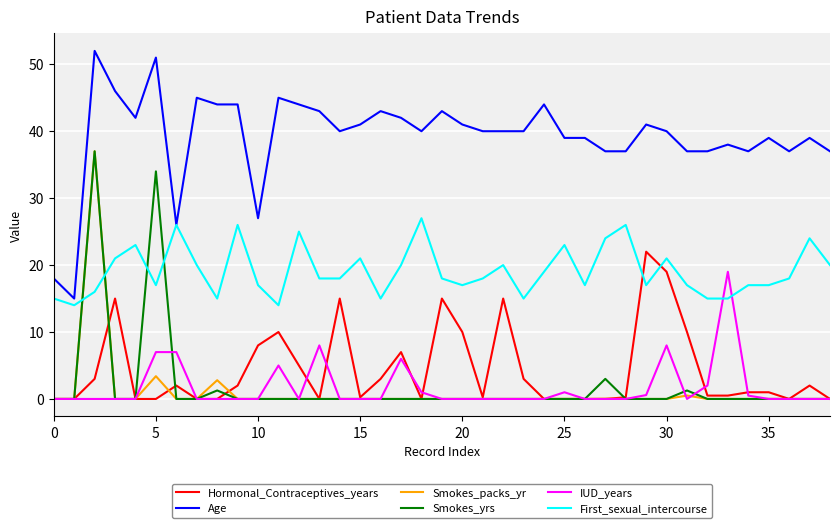

True or false: First_sexual_intercourse and Smokes_yrs intersect in this chart.

True